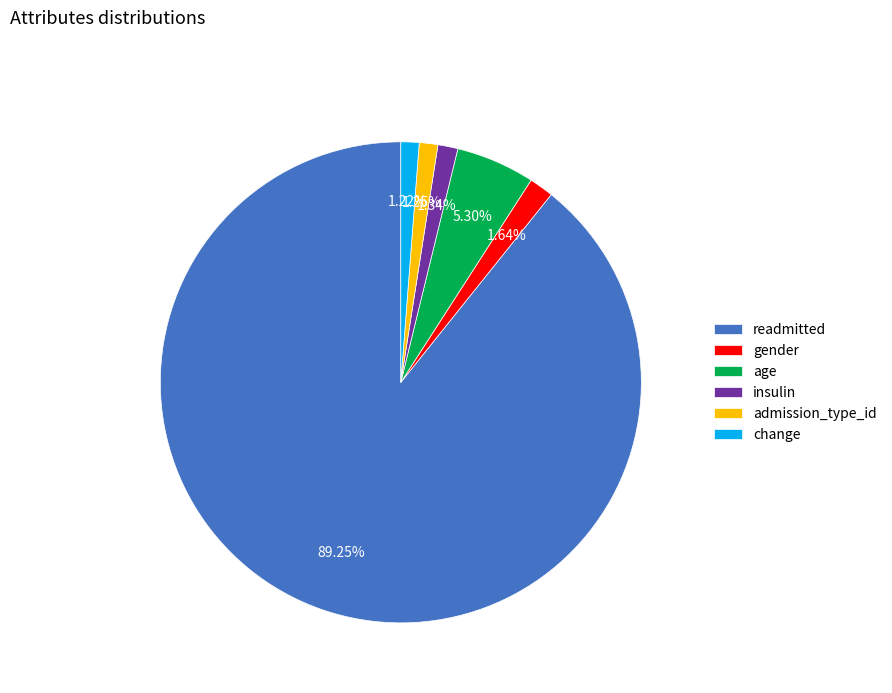

Is the sum of readmitted and gender greater than half?

Yes